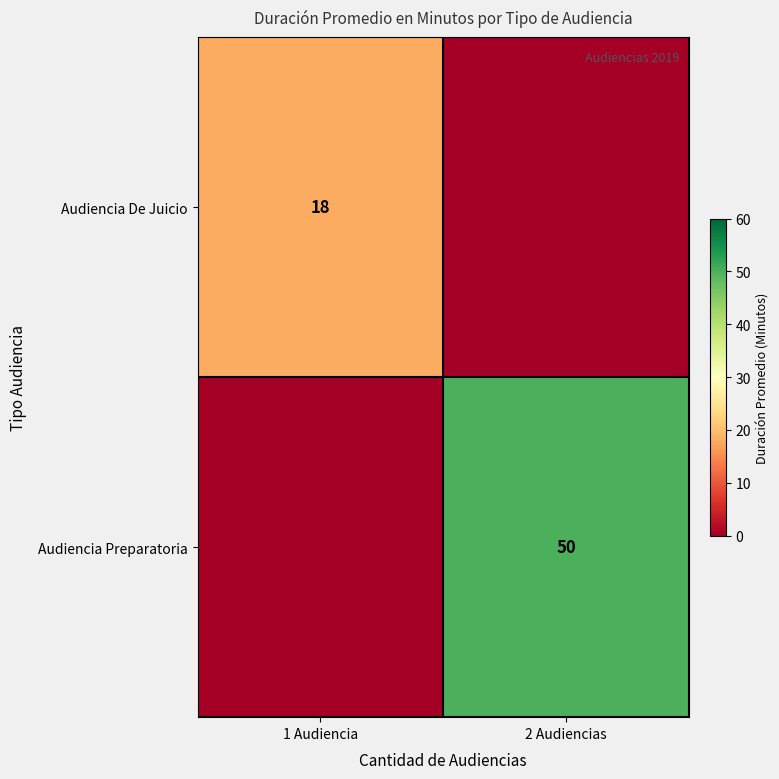

True or false: Audiencia De Juicio has a value of 18 at 1 Audiencia.

True